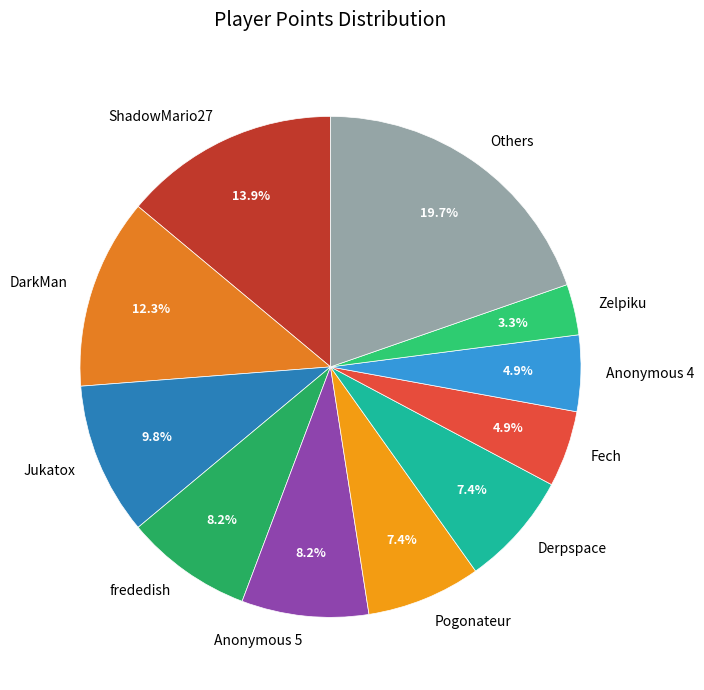

What is the largest slice in the pie chart?

Others